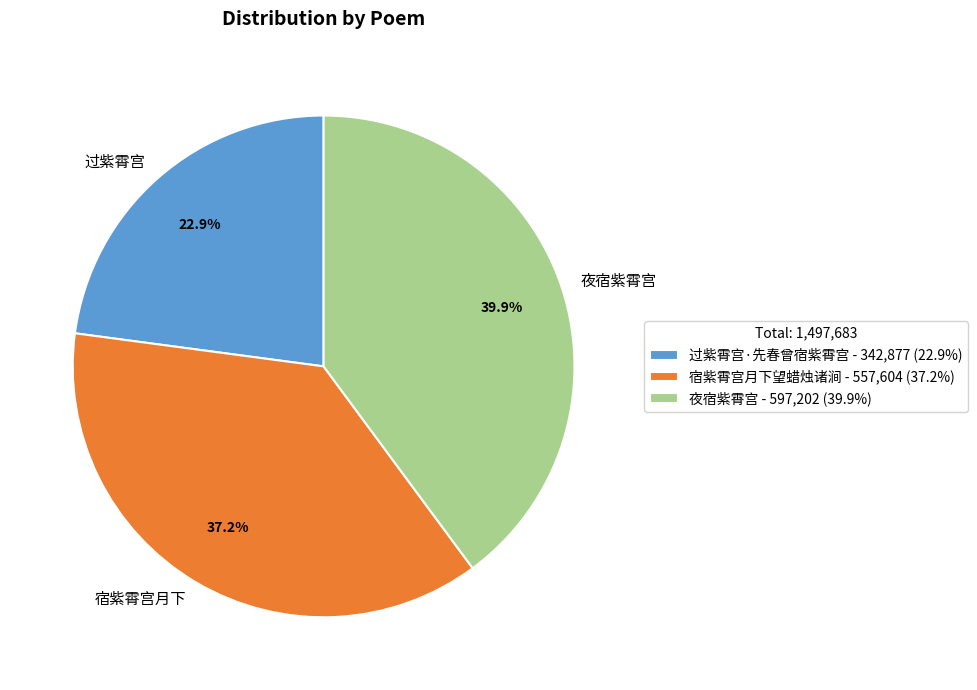

Is the sum of 宿紫霄宫月下望蜡烛诸涧 and 夜宿紫霄宫 greater than half?

Yes